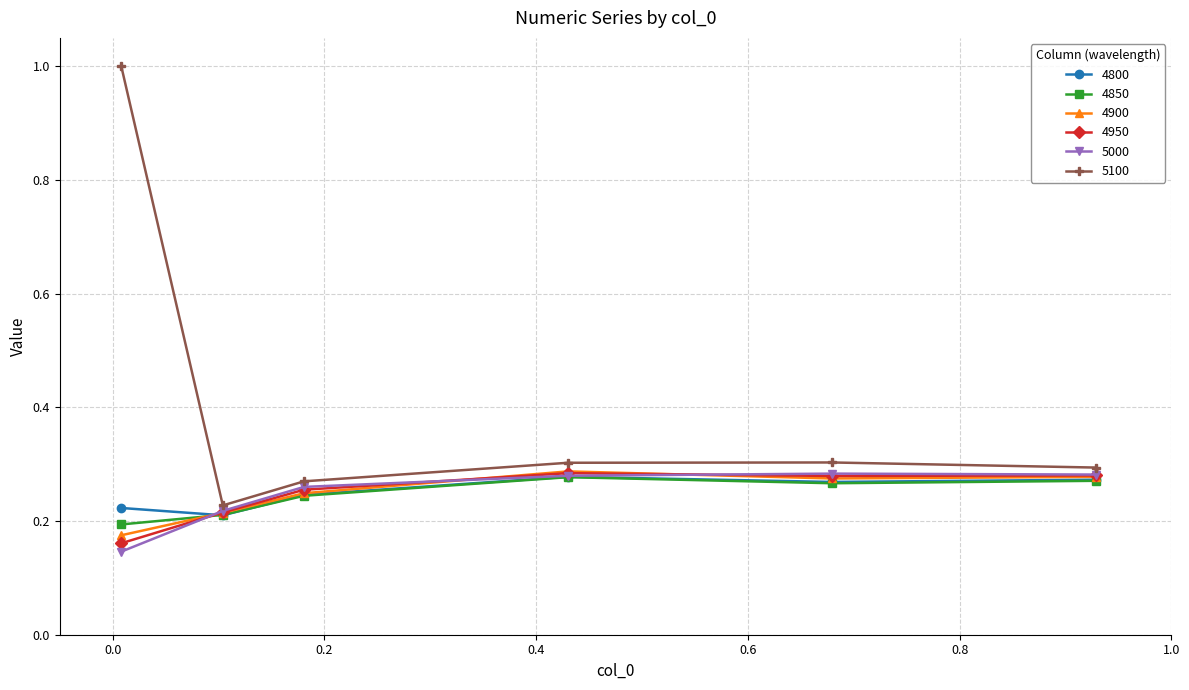

True or false: 5100 has more than 0 points higher than both neighbors.

True